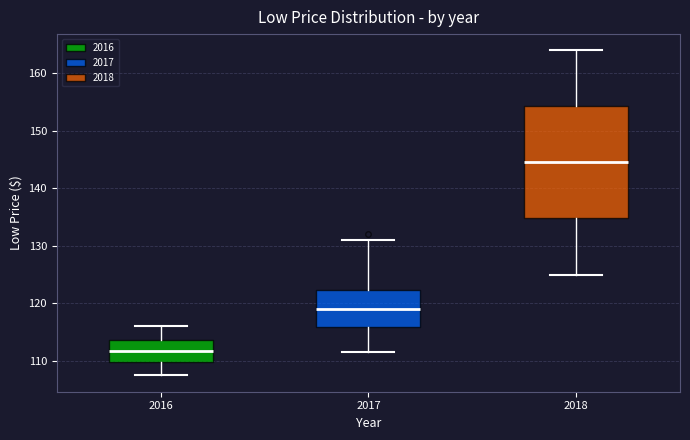

Comparing the boxes themselves (not the whiskers), which one is the tallest?

2018